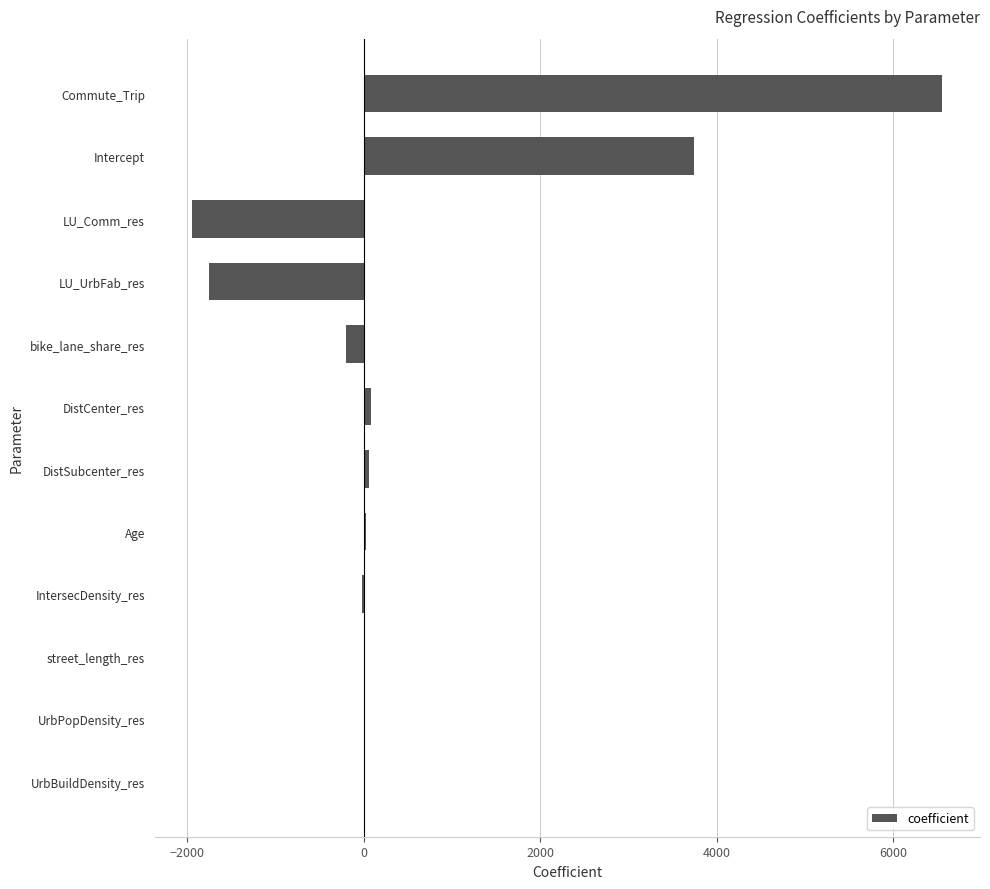

Is it true that the value at LU_UrbFab_res is -1751.2?

True